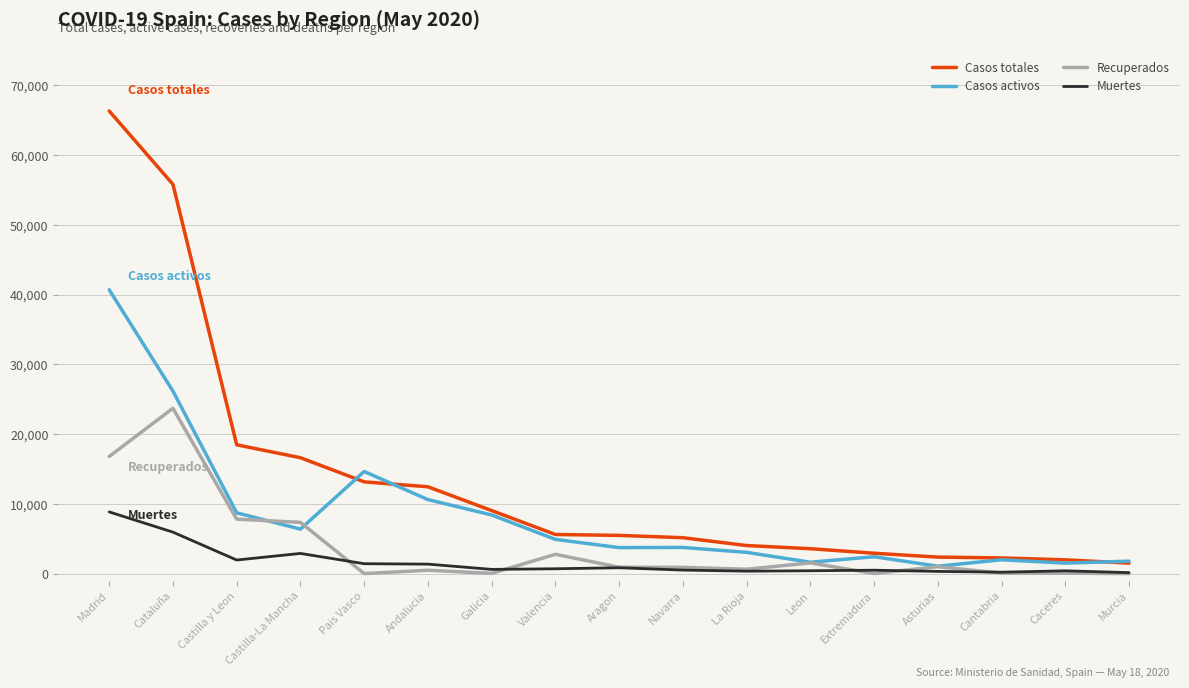

Is this an area chart (filled region under the line)?

No